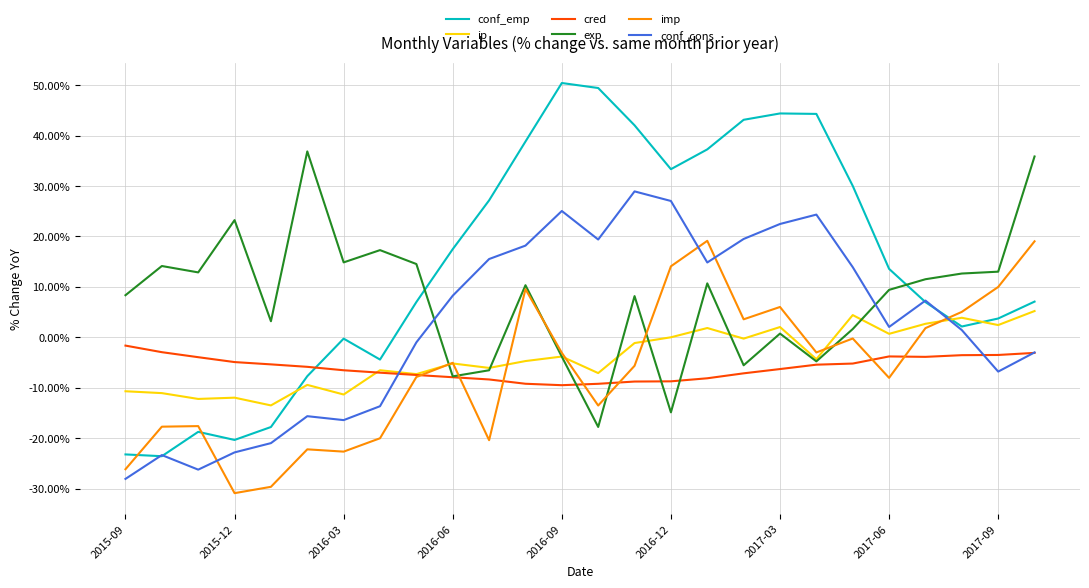

True or false: conf_emp and exp intersect in this chart.

True